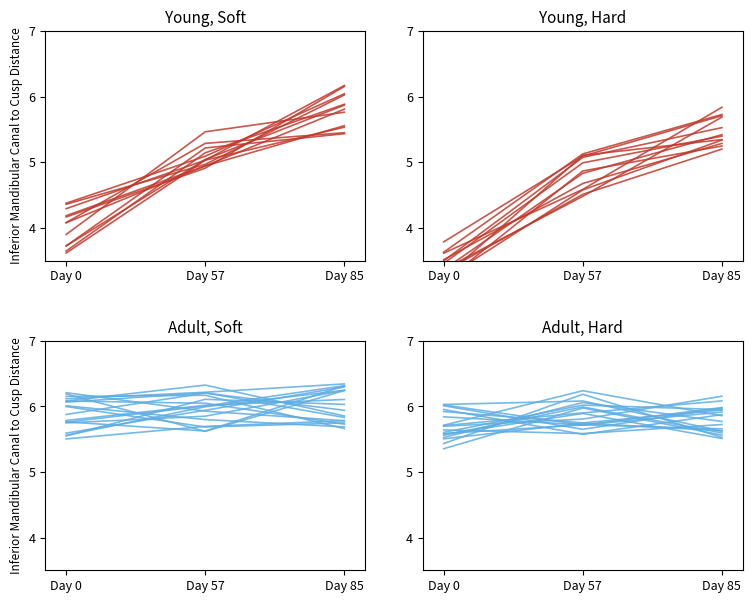

Is it true that the value at Day 57 is 5.7?

True